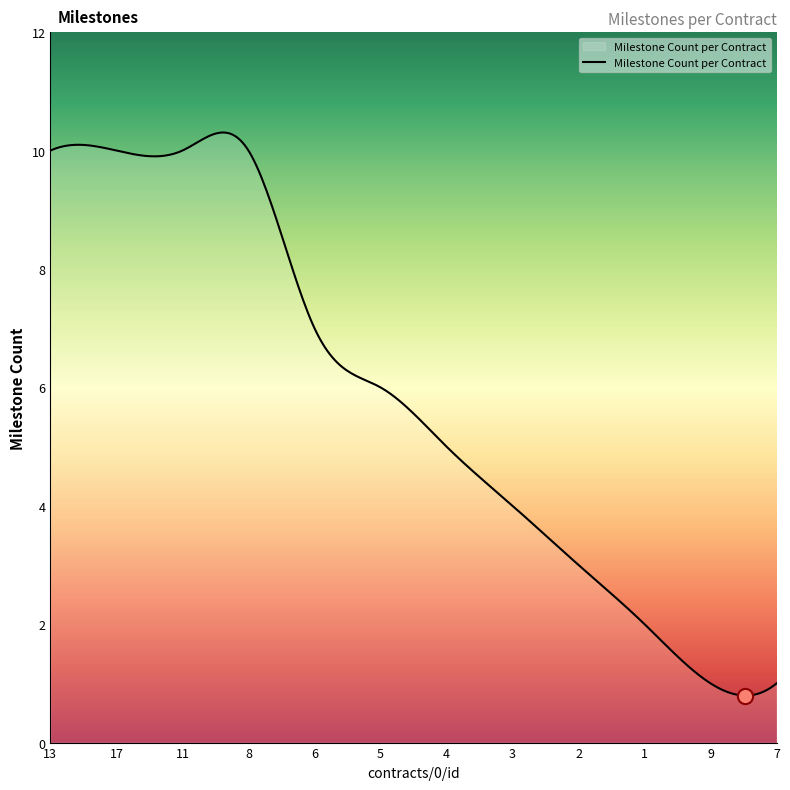

What is the minimum value shown in the chart?

0.8